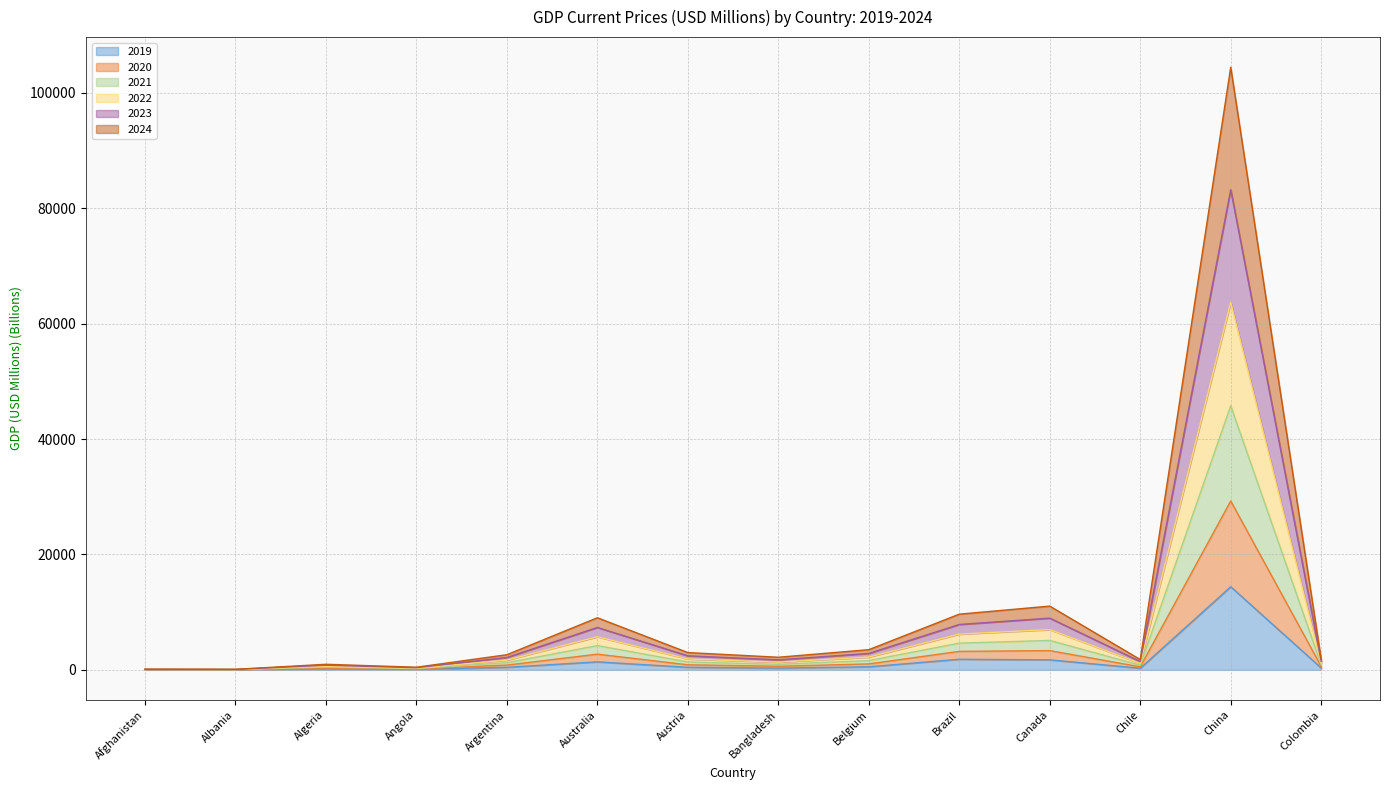

List the labels in order of 2021 value, smallest first.

Albania, Afghanistan, Angola, Algeria, Chile, Colombia, Bangladesh, Argentina, Austria, Belgium, Australia, Brazil, Canada, China